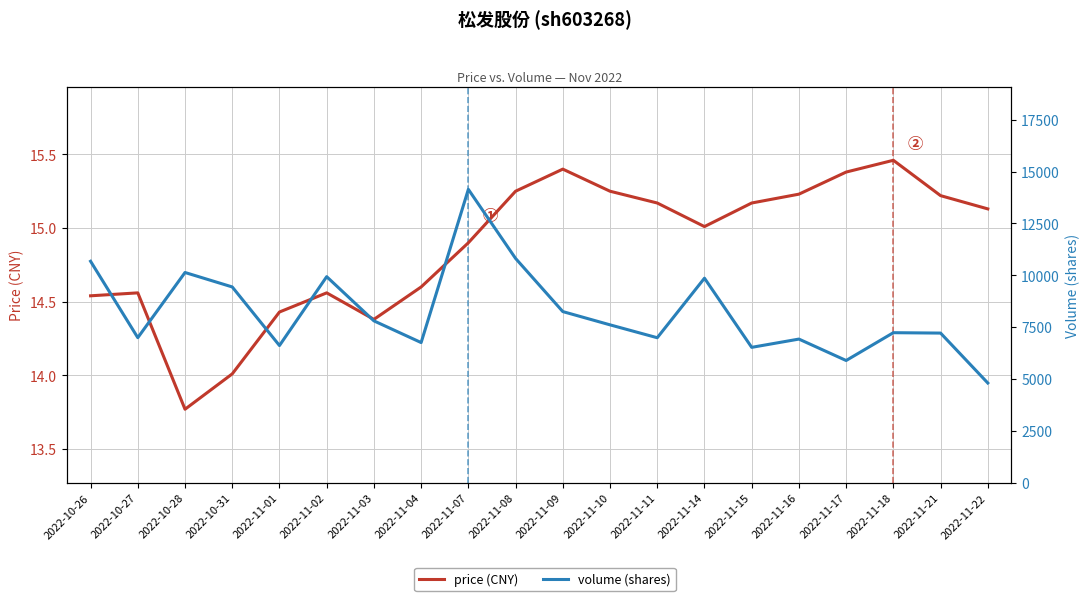

Reading left to right, list all the values displayed in this chart.

price (CNY): 2022-10-26=14.5	2022-10-27=14.6	2022-10-28=13.8	2022-10-31=14.0	2022-11-01=14.4	2022-11-02=14.6	2022-11-03=14.4	2022-11-04=14.6	2022-11-07=14.9	2022-11-08=15.2	2022-11-09=15.4	2022-11-10=15.2	2022-11-11=15.2	2022-11-14=15.0	2022-11-15=15.2	2022-11-16=15.2	2022-11-17=15.4	2022-11-18=15.5	2022-11-21=15.2	2022-11-22=15.1
volume (shares): 2022-10-26=10677.0	2022-10-27=6996.0	2022-10-28=10136.0	2022-10-31=9440.0	2022-11-01=6617.0	2022-11-02=9935.0	2022-11-03=7806.0	2022-11-04=6760.0	2022-11-07=14141.0	2022-11-08=10814.0	2022-11-09=8253.0	2022-11-10=7614.0	2022-11-11=6993.0	2022-11-14=9862.0	2022-11-15=6530.0	2022-11-16=6928.0	2022-11-17=5896.0	2022-11-18=7236.0	2022-11-21=7217.0	2022-11-22=4812.0